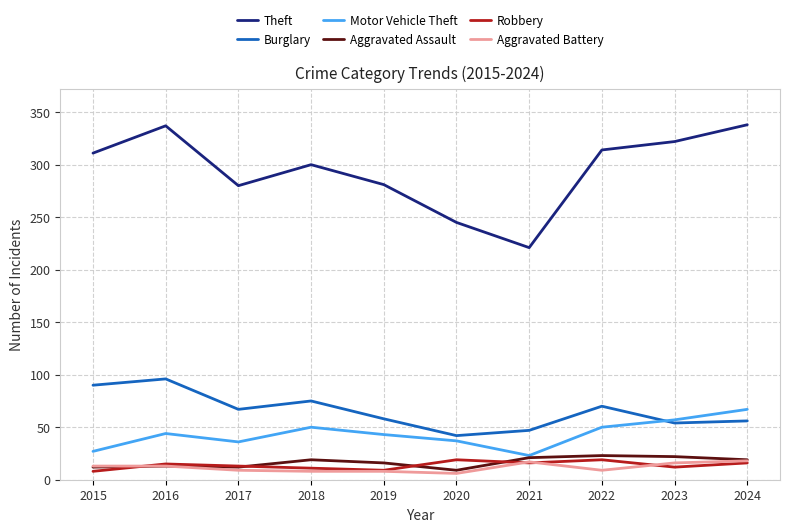

What is the spread (max minus min) of values at 2022?

305